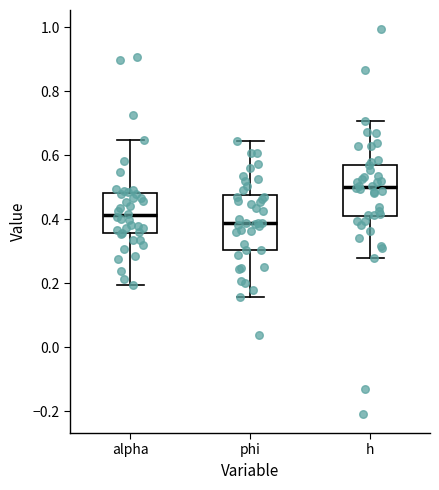

Reading left to right, transcribe this box plot: for each box, give where its median line is, the range the box spans, and where its two whiskers end, as read against the y-axis. The values are not printed on the chart, so give them approximately, as read against the axis.

alpha: median 0.42, box 0.36 to 0.48, whiskers 0.20 to 0.64
phi: median 0.38, box 0.30 to 0.48, whiskers 0.16 to 0.64
h: median 0.50, box 0.40 to 0.58, whiskers 0.28 to 0.70